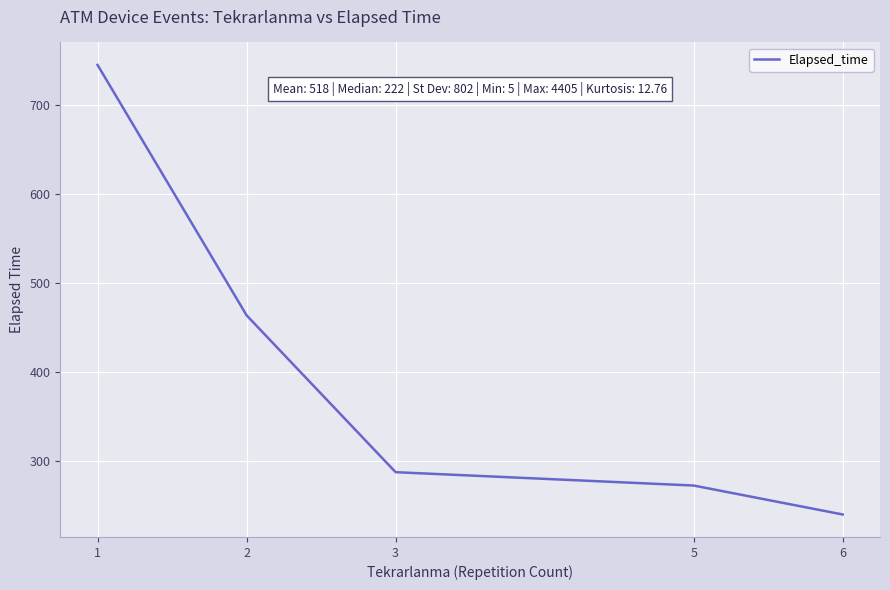

How many series are shown in this chart?

1